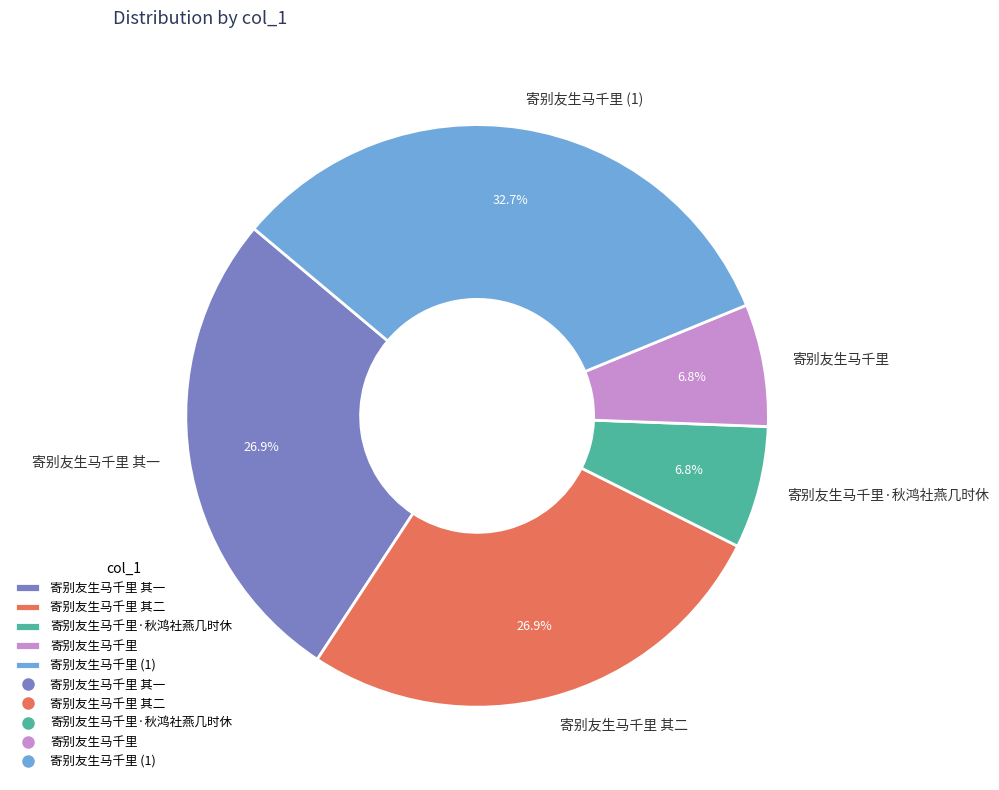

To the nearest percent, what is the difference between the largest and smallest slice percentages?

26%